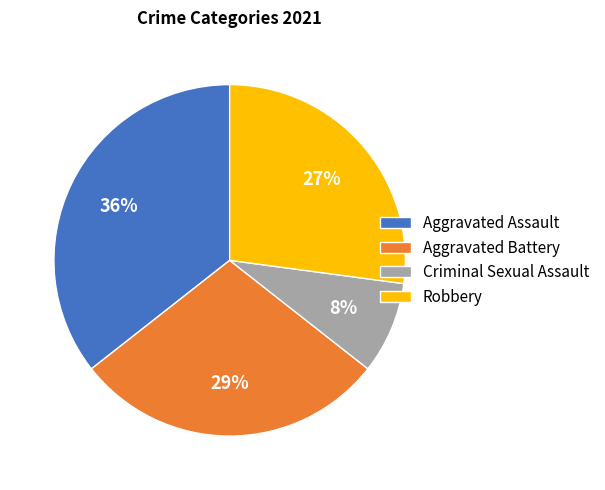

Is there a majority slice in this chart?

No